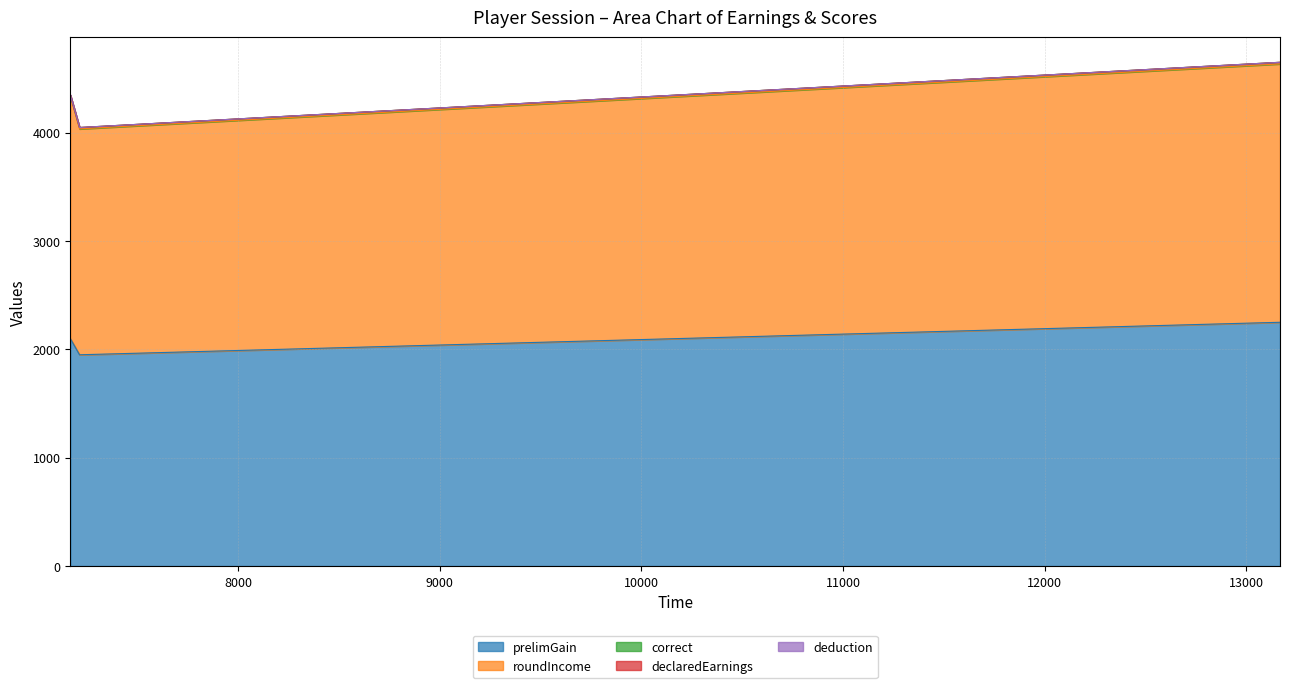

At how many categories does at least one series exceed 4272?

2